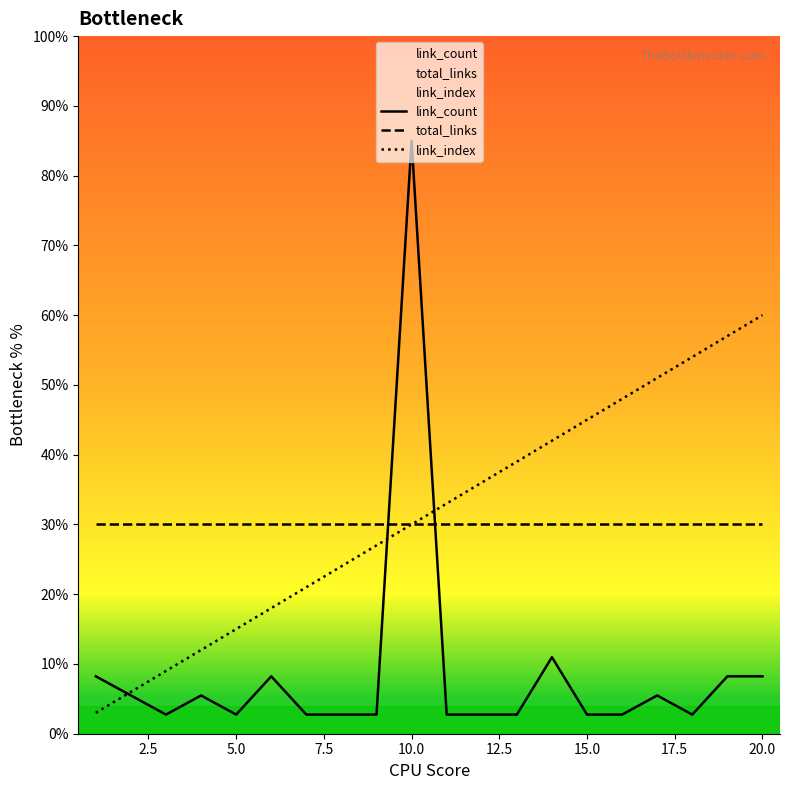

What is the sum of all link_count values?

175.5